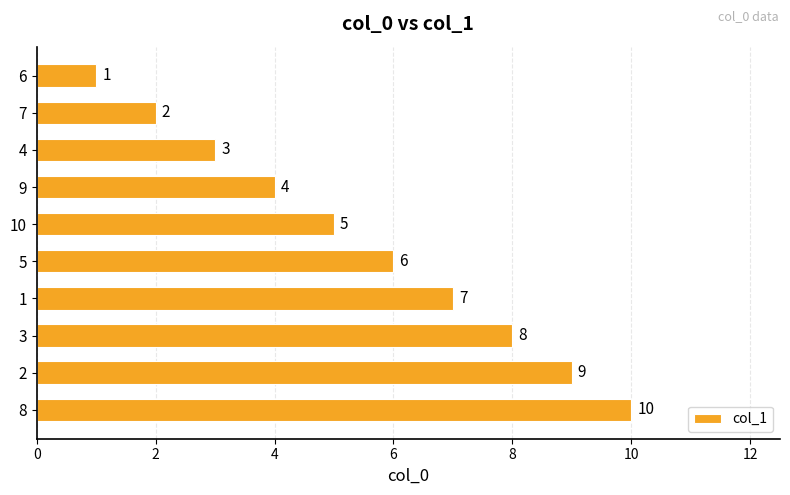

What is the sum of all values?

55